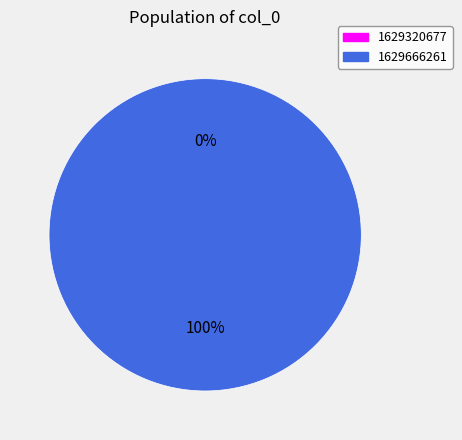

To the nearest percent, what is the difference between the 1629320677 and 1629666261 slice percentages?

100%